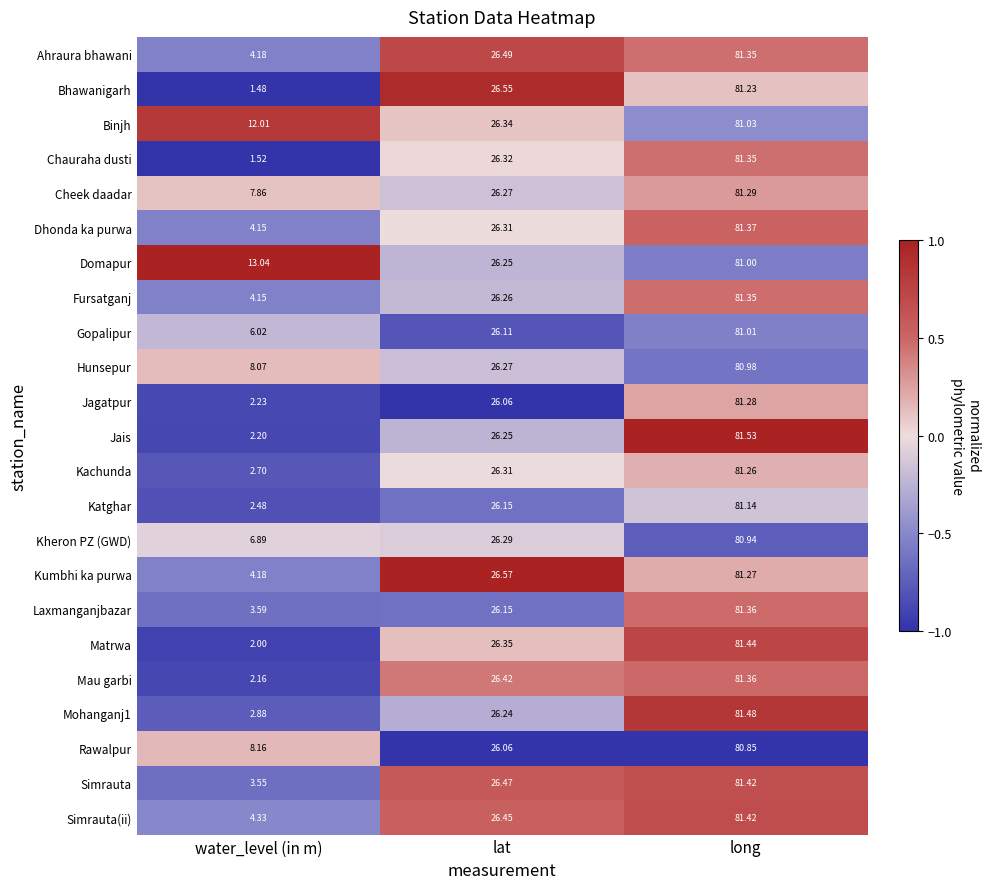

List the labels in order of Kachunda value, largest first.

long, lat, water_level (in m)